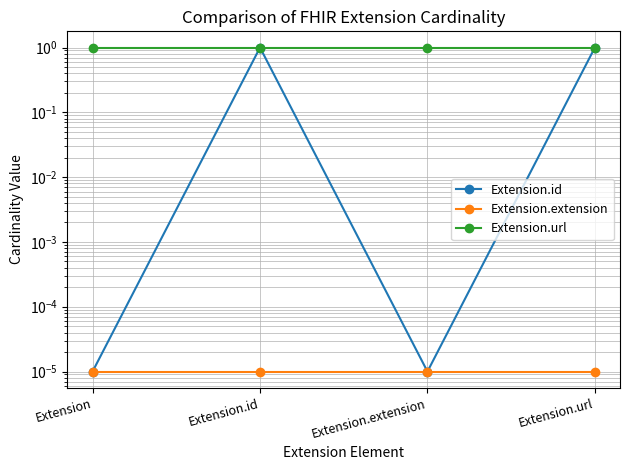

What is the label of the 2nd point from the left?

Extension.id